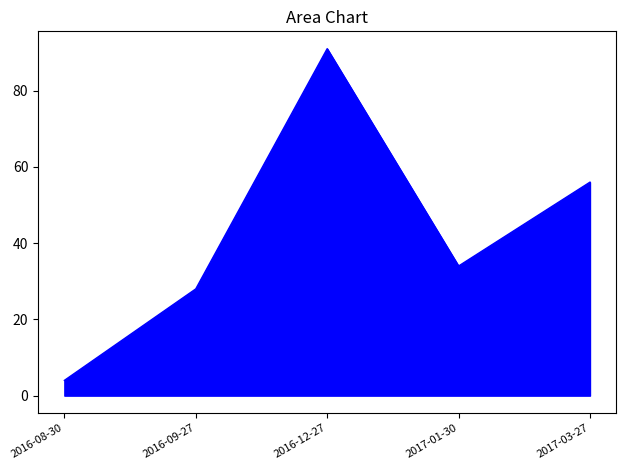

What is the approximate value at 2017-03-27?

56